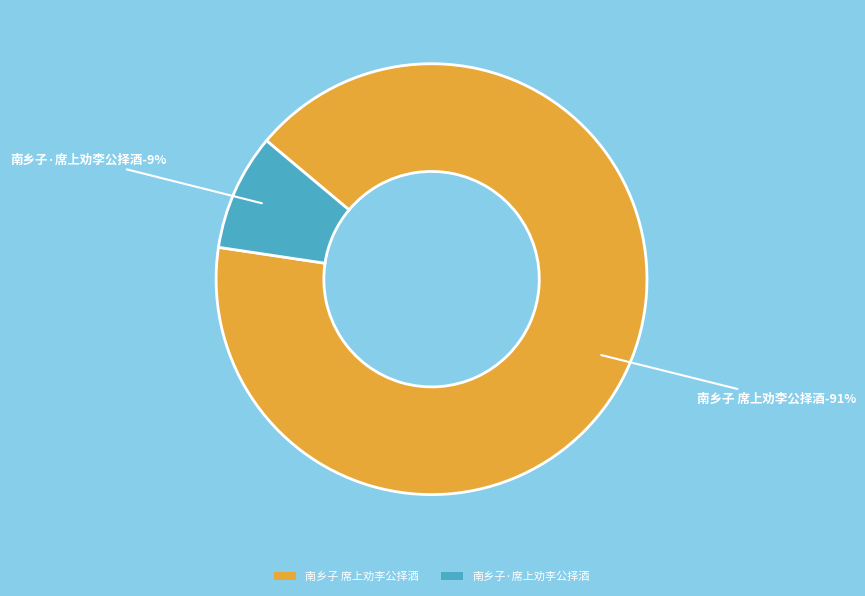

What percentage is NOT represented by 南乡子·席上劝李公择酒?

91.3%